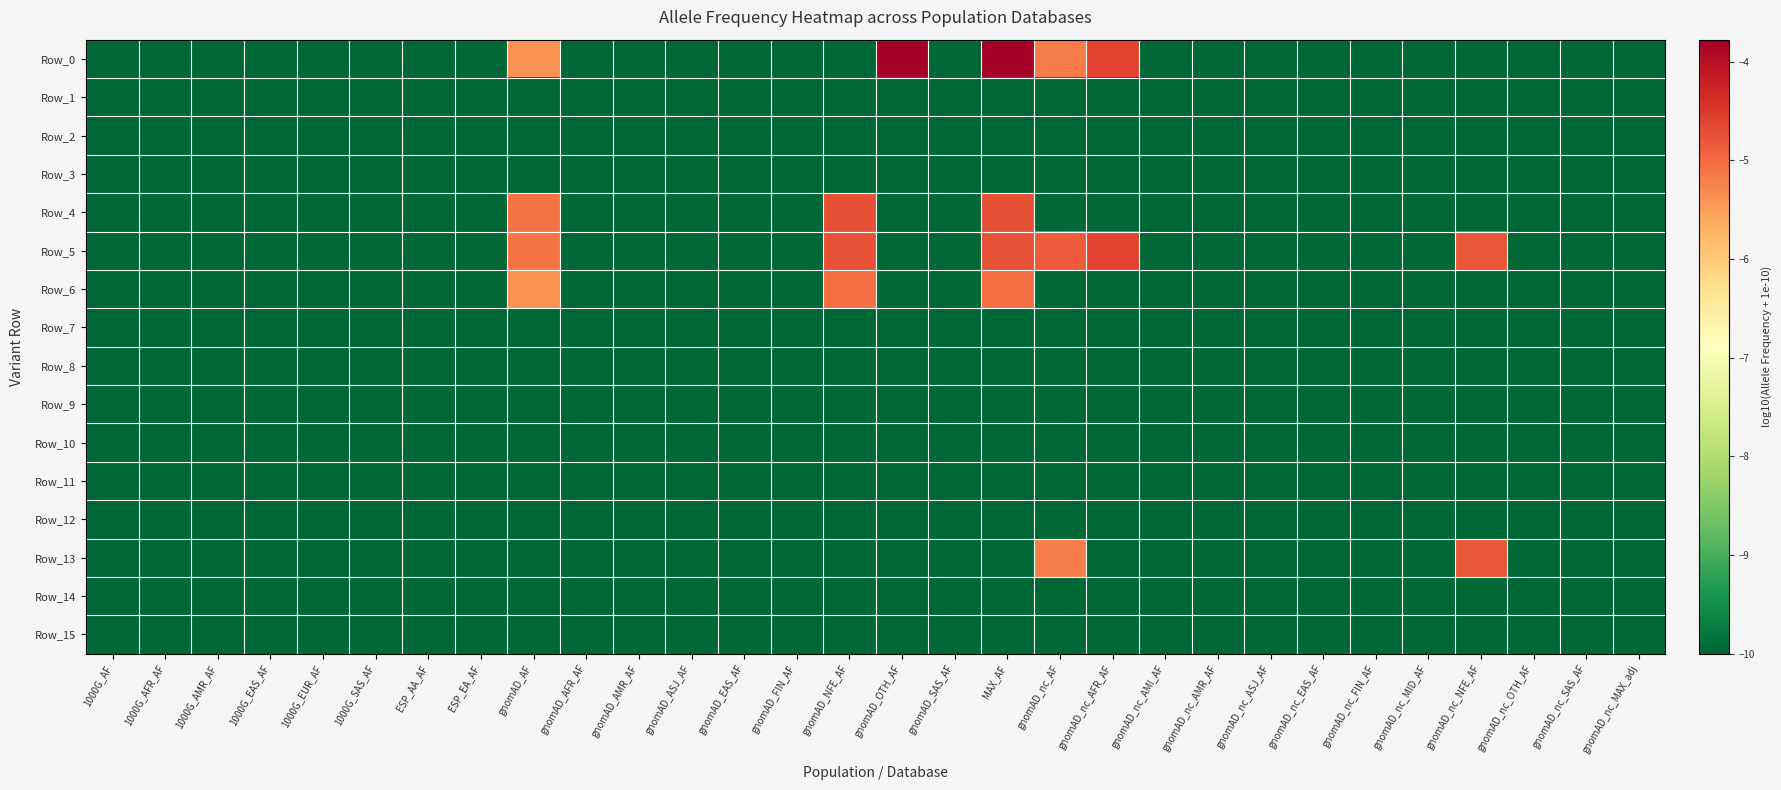

At which category is the sum across all series the highest?

MAX_AF